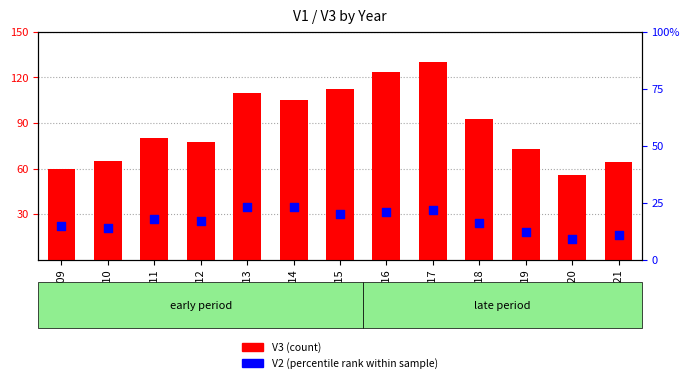

Is the value of V2 (percentile rank) at 2011 greater than the value of V3 (count) at 2011?

No